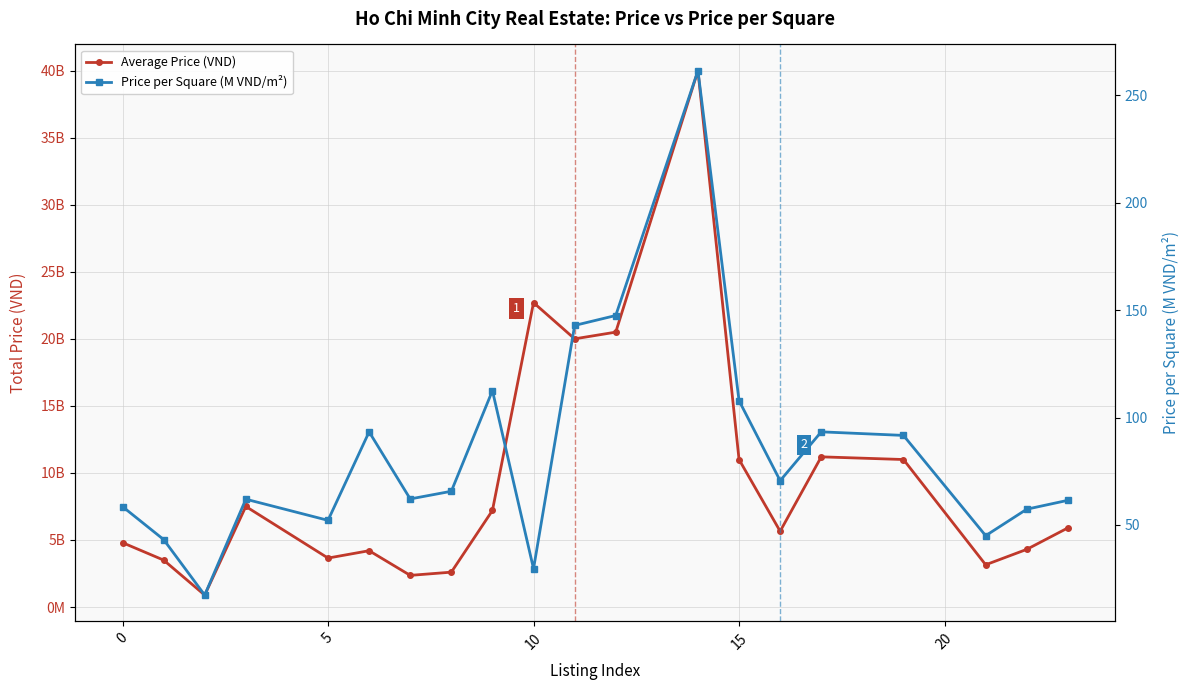

What is the value of the Price per Square (M VND/m²) point at the 13th from the left?

261.4